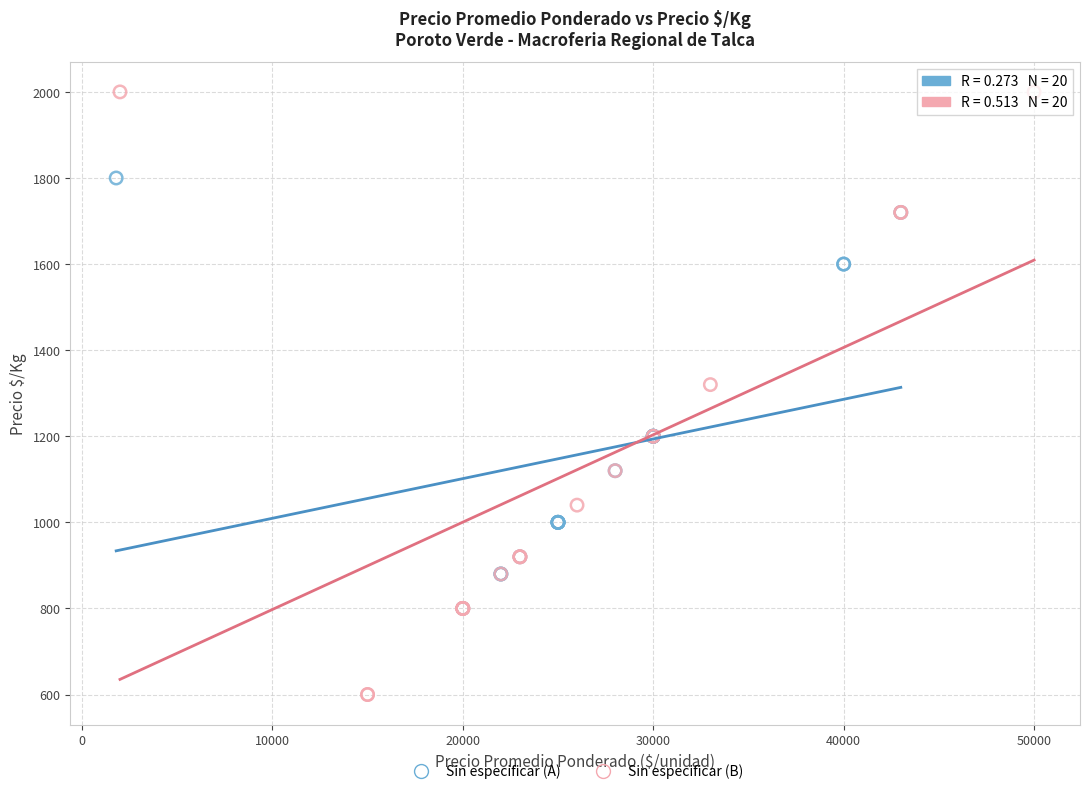

Which series reaches the minimum Y coordinate?

Sin especificar (B)